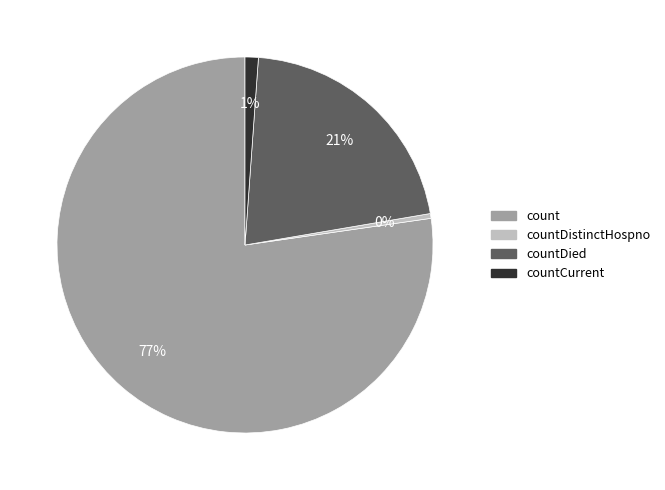

Is the sum of countCurrent and countDistinctHospno greater than half?

No